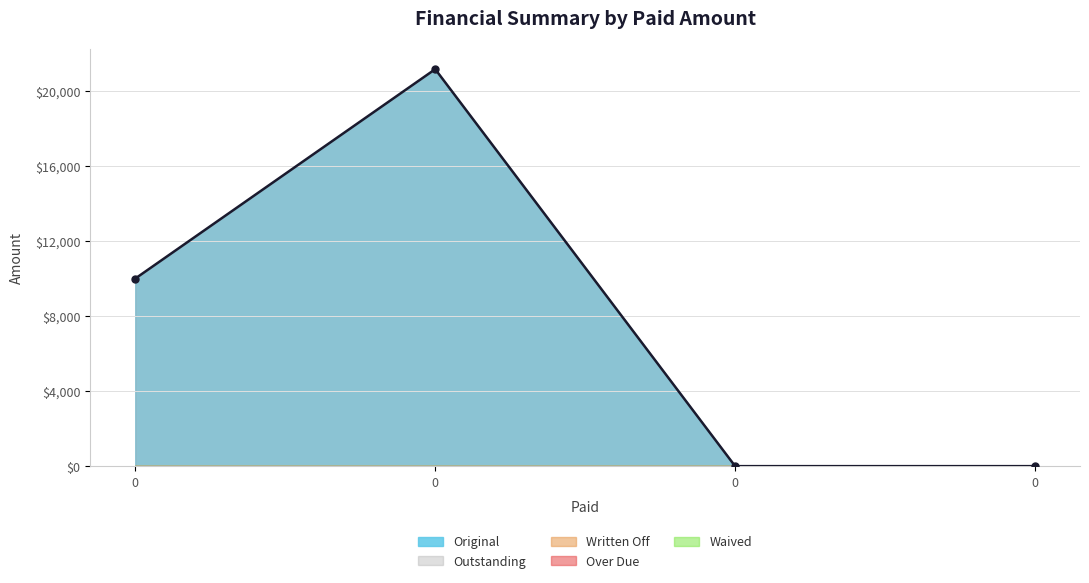

What is the total value across all series at 0?

20000.0